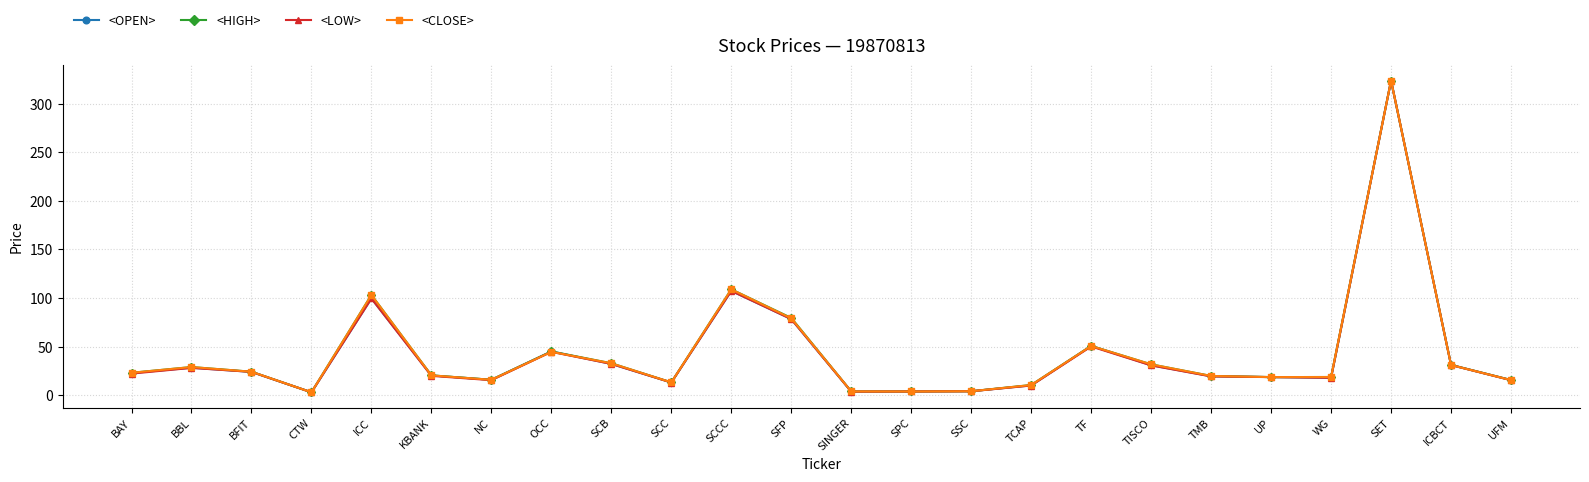

Is this an area chart (filled region under the line)?

No